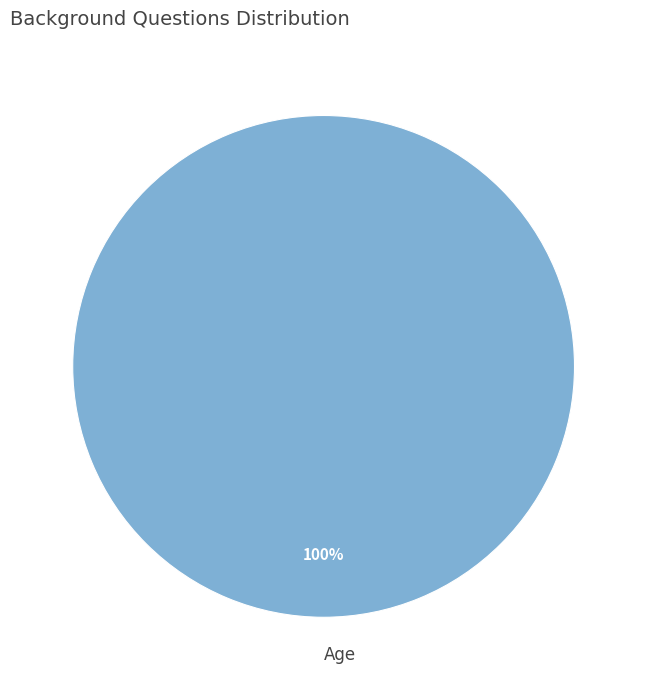

To the nearest percent, what percentage of the pie is Age?

100%